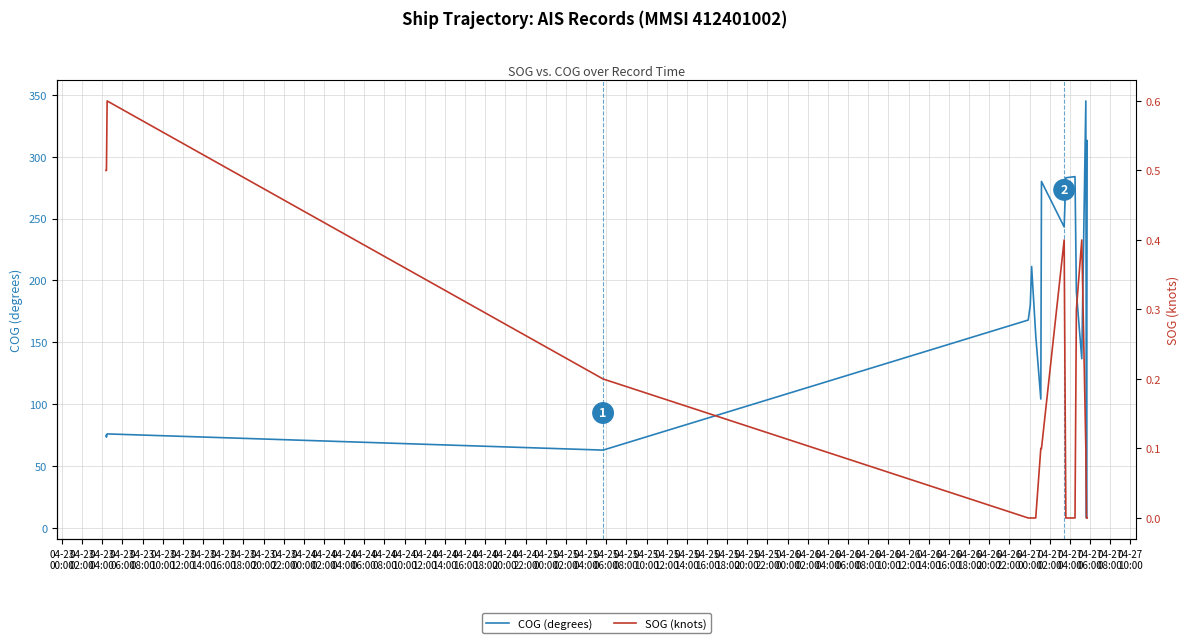

What is the highest value of the SOG (knots) series?

0.6